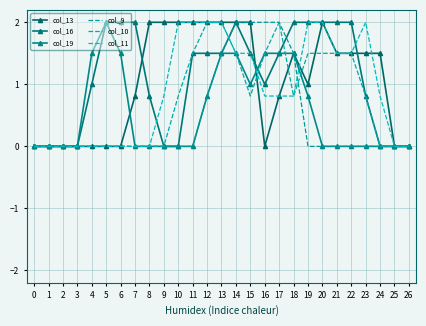

Which has a higher value, 1 or 13?

13